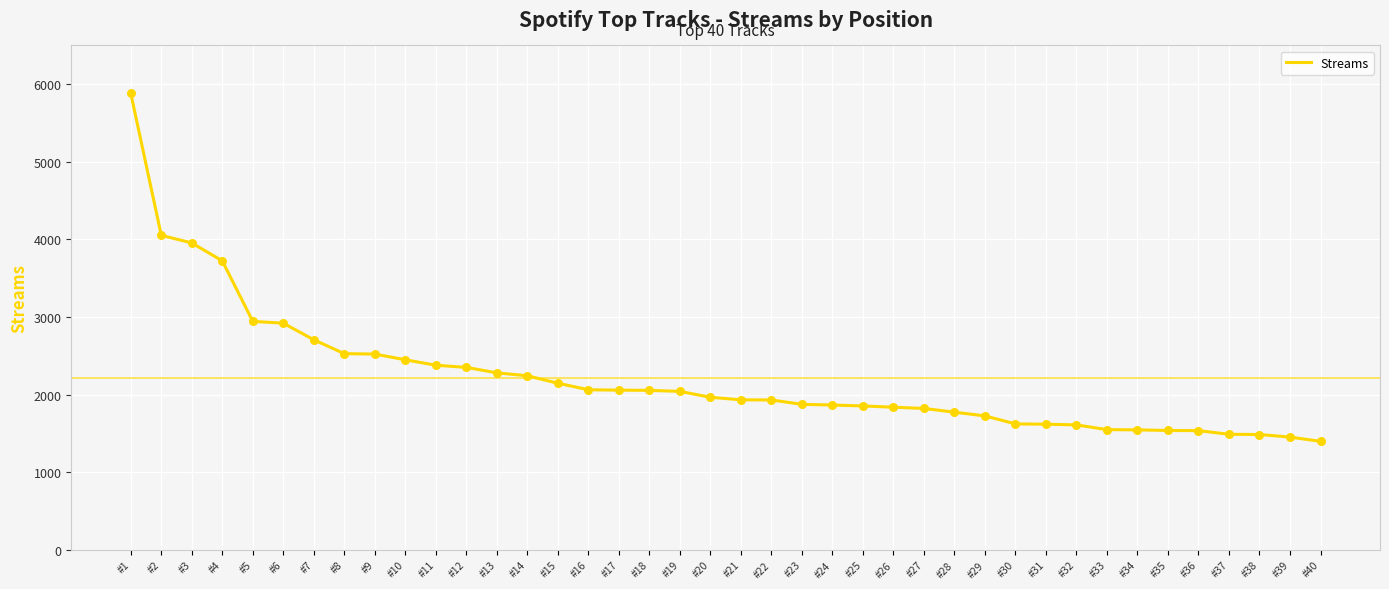

What is the change in value from #11 to #17?

-321